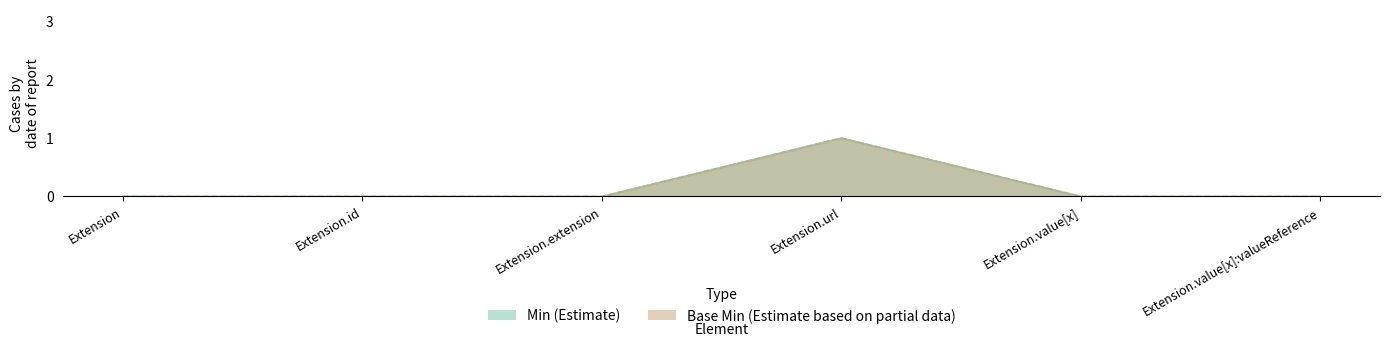

Rank the categories by Base Min value from highest to lowest.

Extension.url, Extension, Extension.id, Extension.extension, Extension.value[x], Extension.value[x]:valueReference